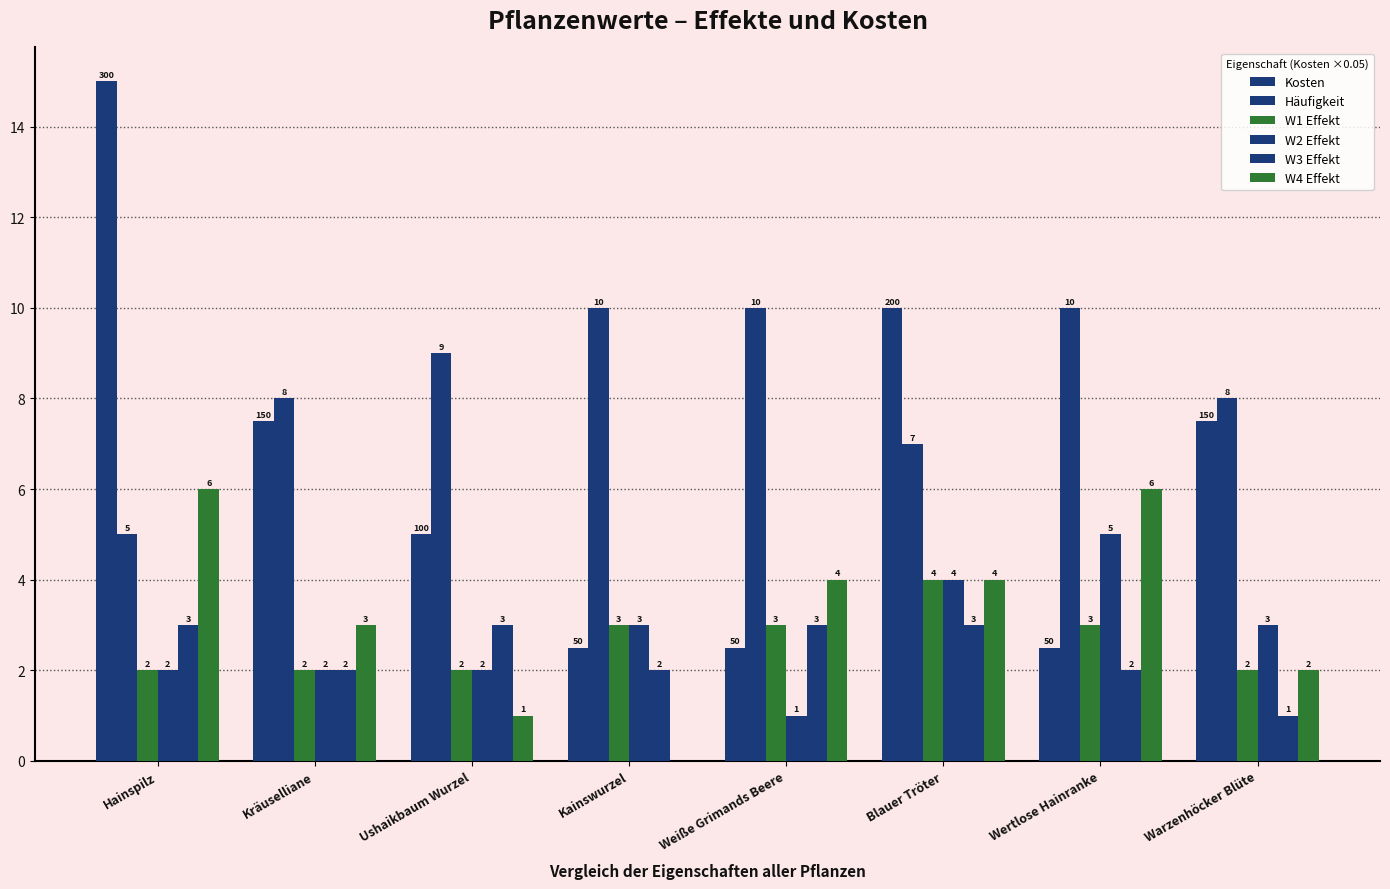

What position from the right is Kräuselliane?

7